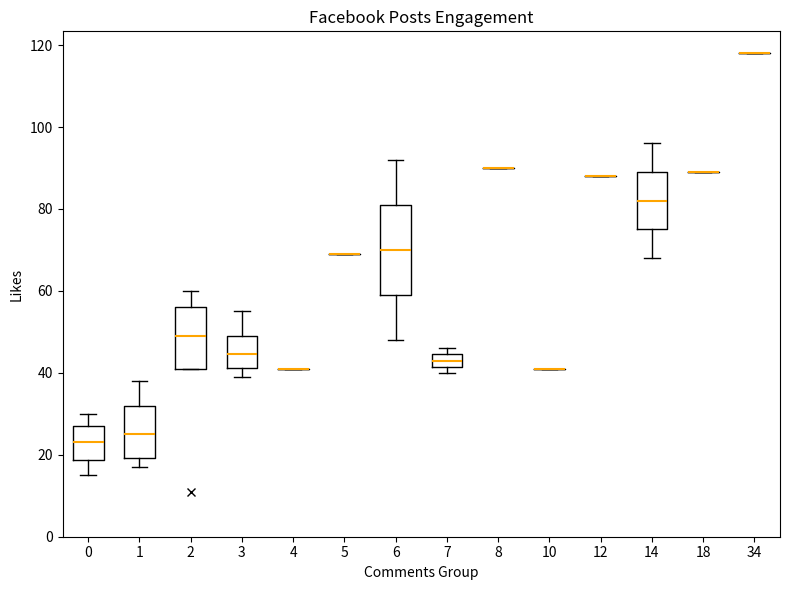

Comparing the boxes themselves (not the whiskers), which one is the tallest?

6